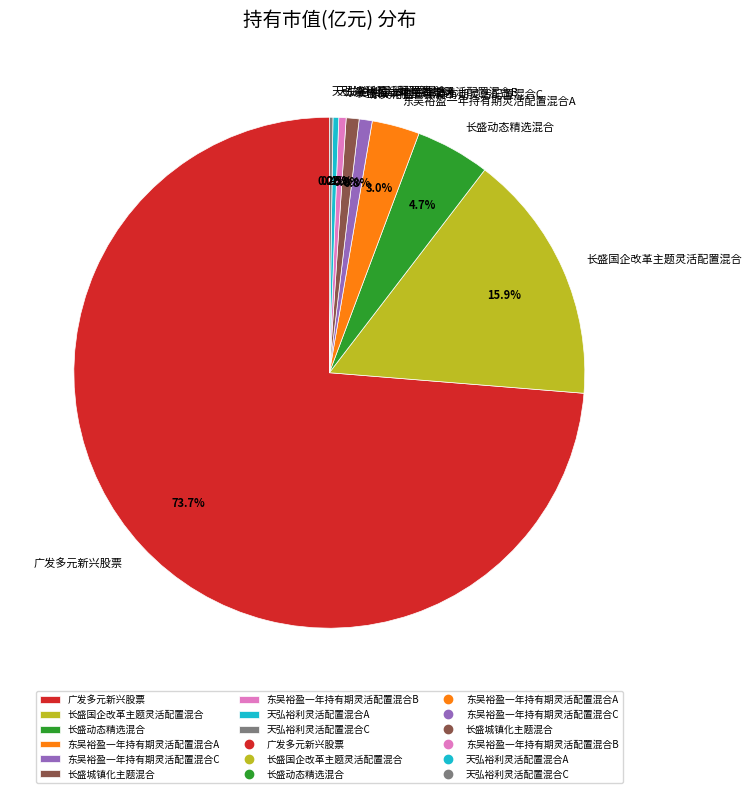

Which category has the biggest portion of the pie?

广发多元新兴股票